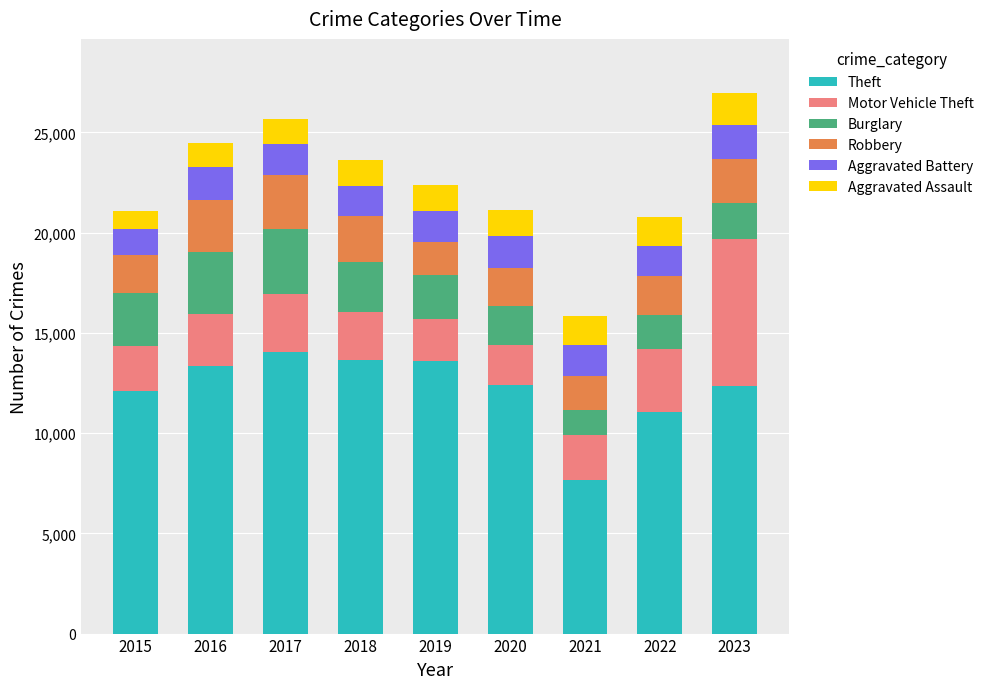

What is the difference between the second highest and minimum values in the Theft series?

6005